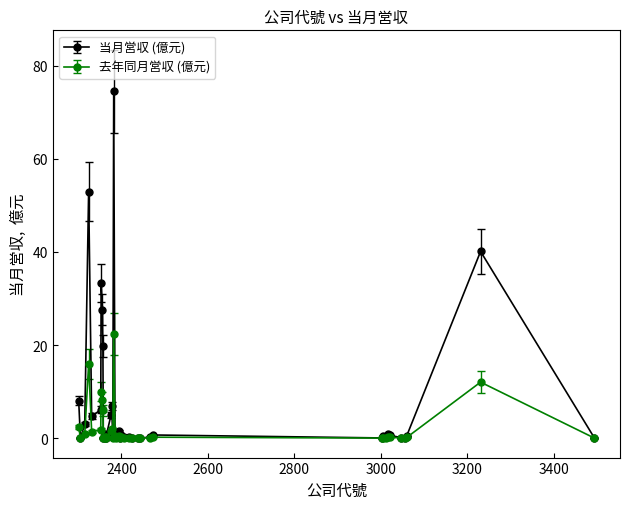

Which series has the largest range (max minus min)?

当月営収 (億元)